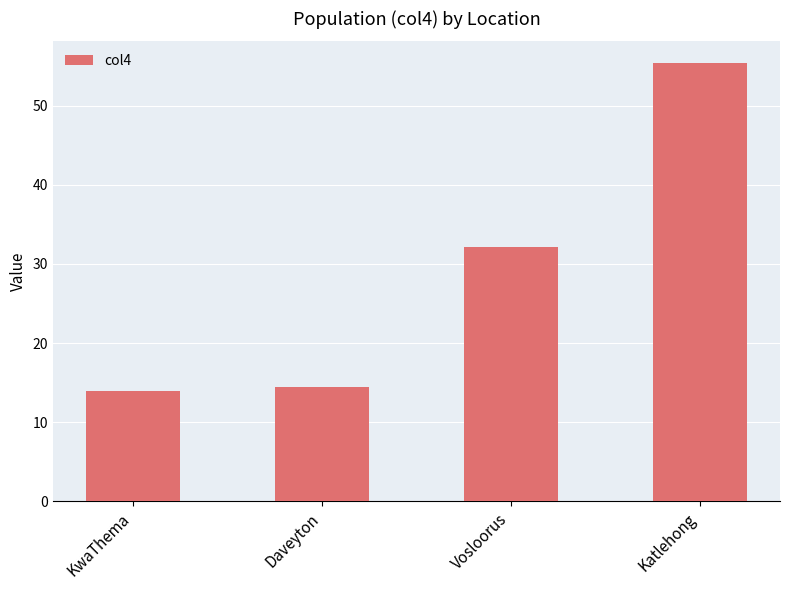

Approximately how many times larger is the value at Vosloorus compared to Katlehong?

0.6